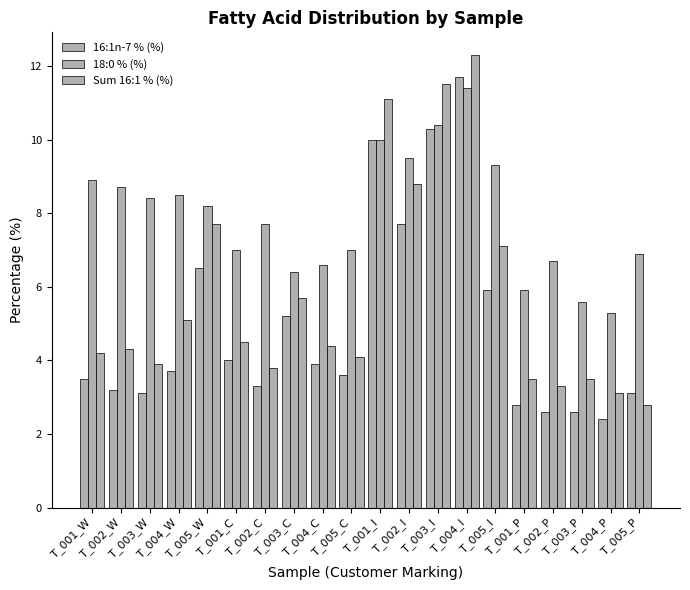

Does the chart contain stacked bars?

No